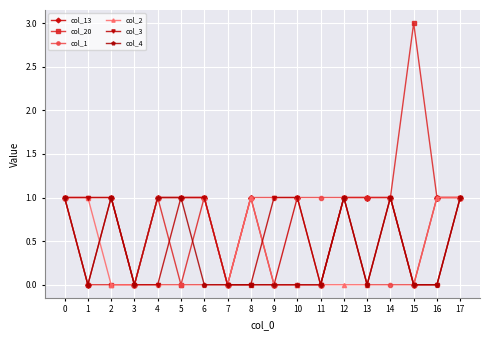

Read the col_4 value at 0.

1